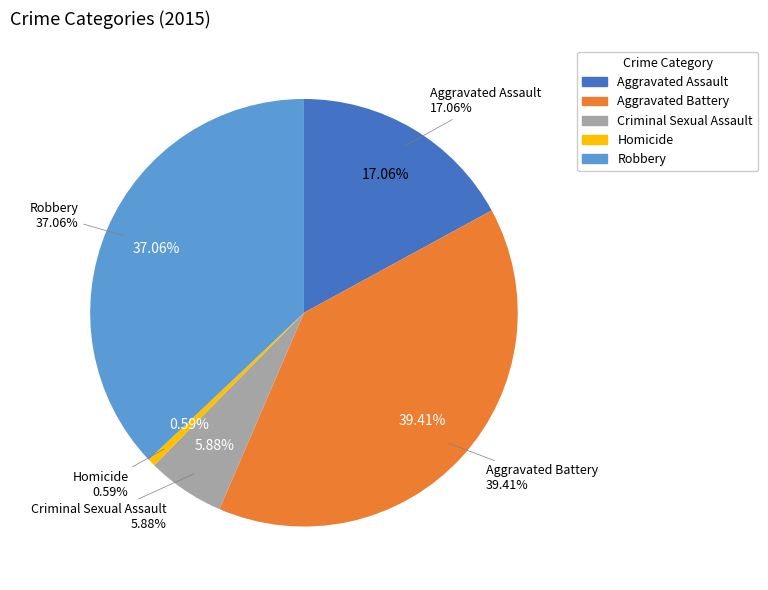

What is the total percentage of Robbery and Criminal Sexual Assault?

42.9%